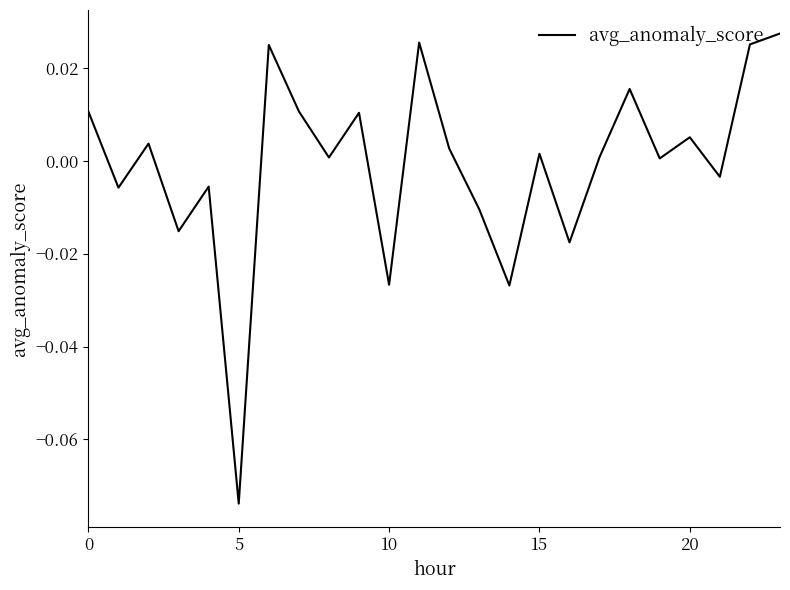

How many lines are shown in the chart?

1